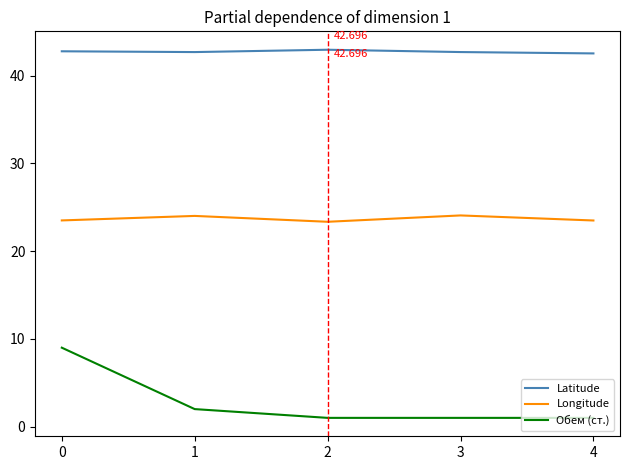

Is the value of Longitude at 0 greater than the value of Latitude at 2?

No